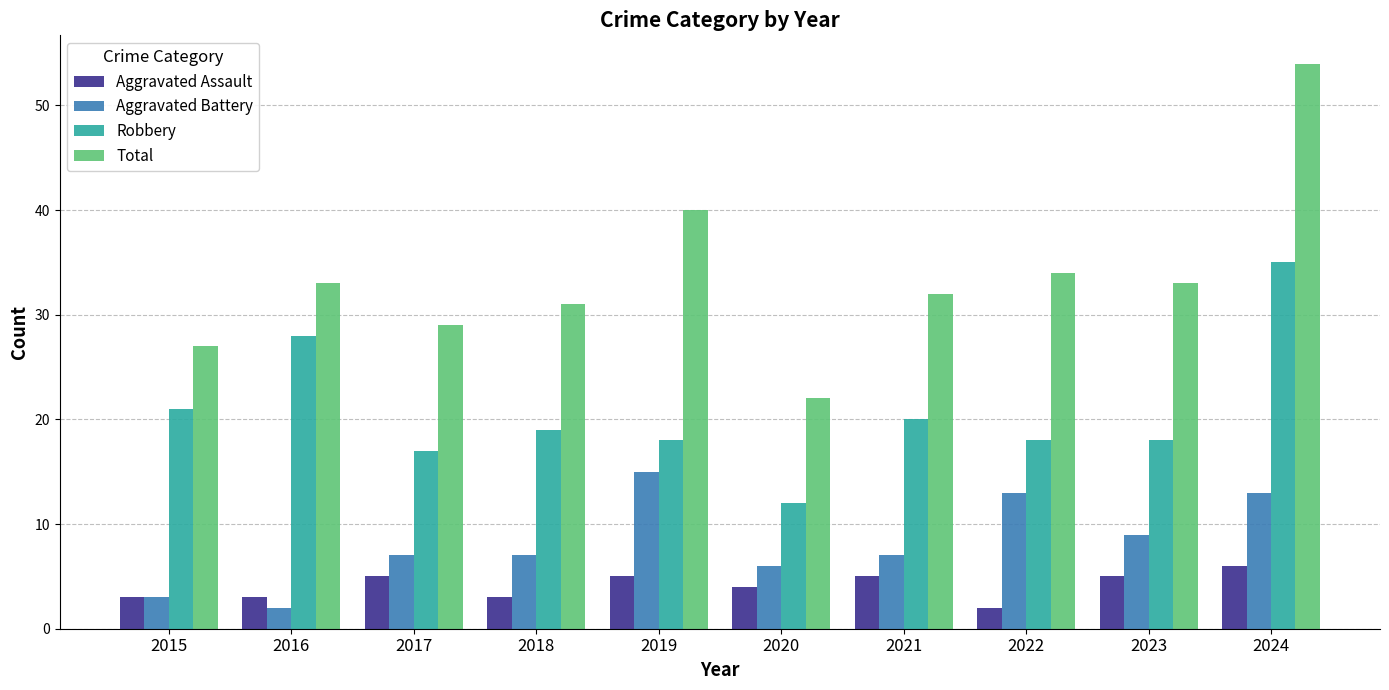

What are all the series names shown in the legend?

Aggravated Assault, Aggravated Battery, Robbery, Total